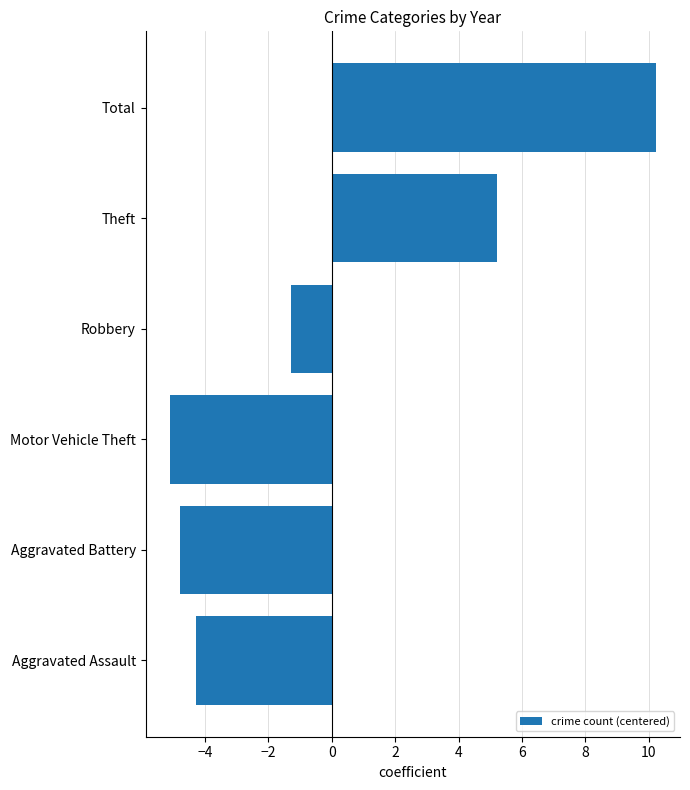

Which category has the highest value across all series?

Total